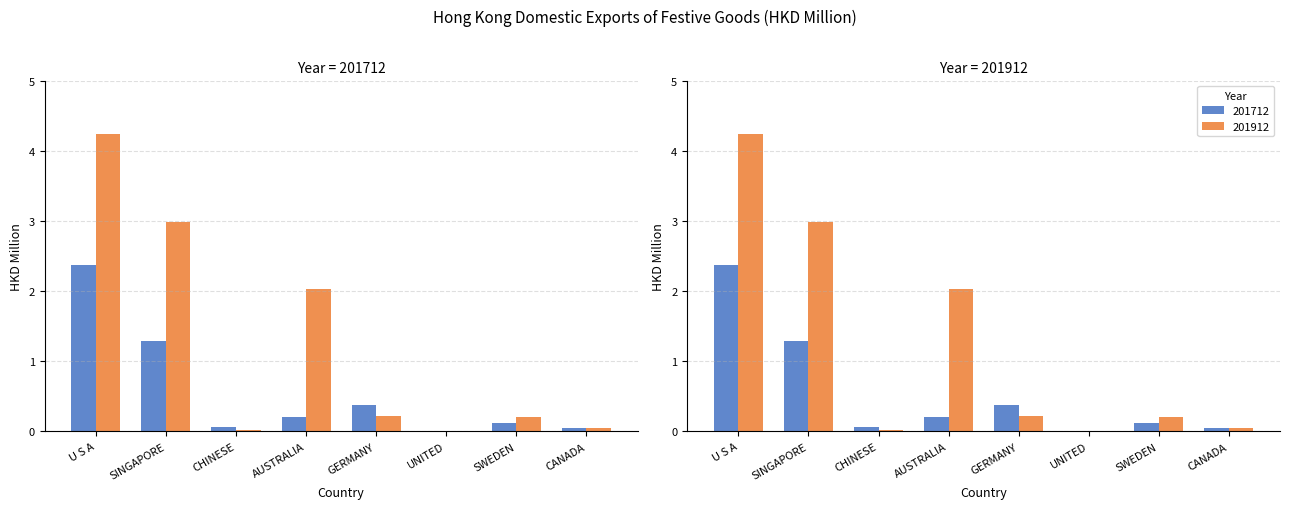

The value of 201912 at U S A is 7.1. True or false?

False